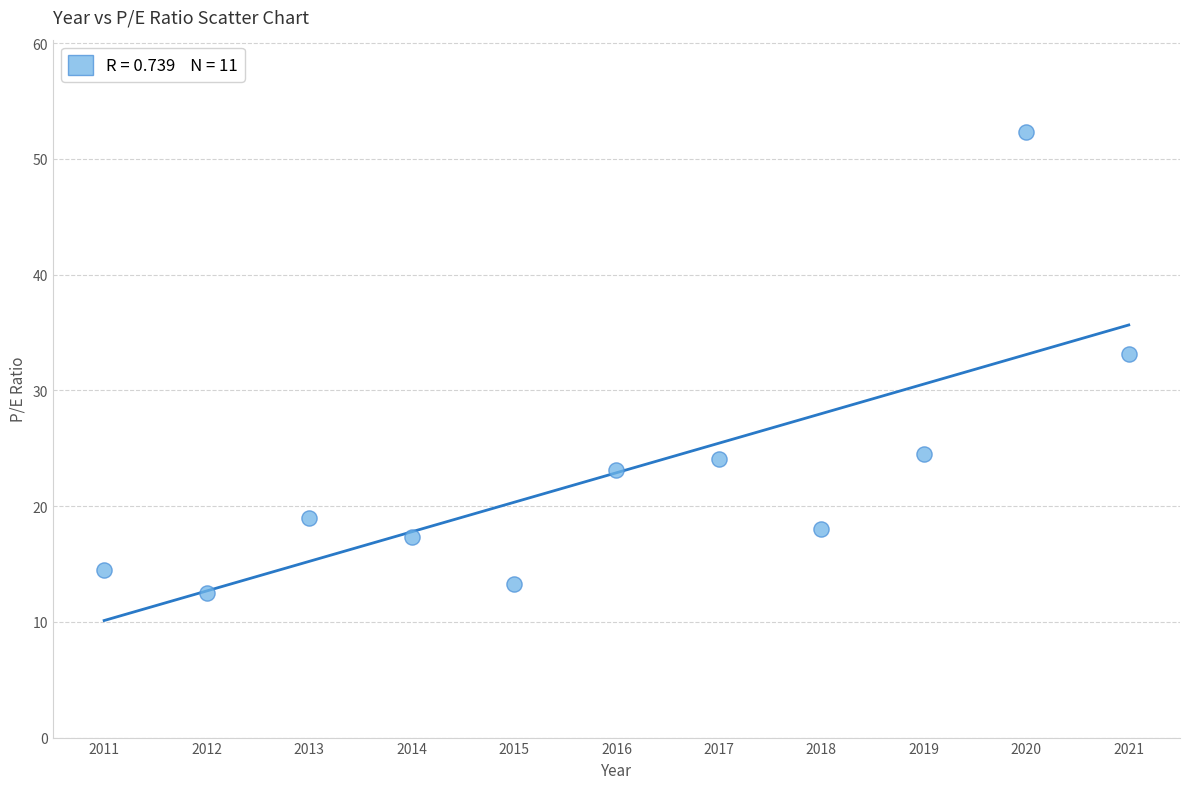

What Y value in the scatter plot is closest to 32?

33.1